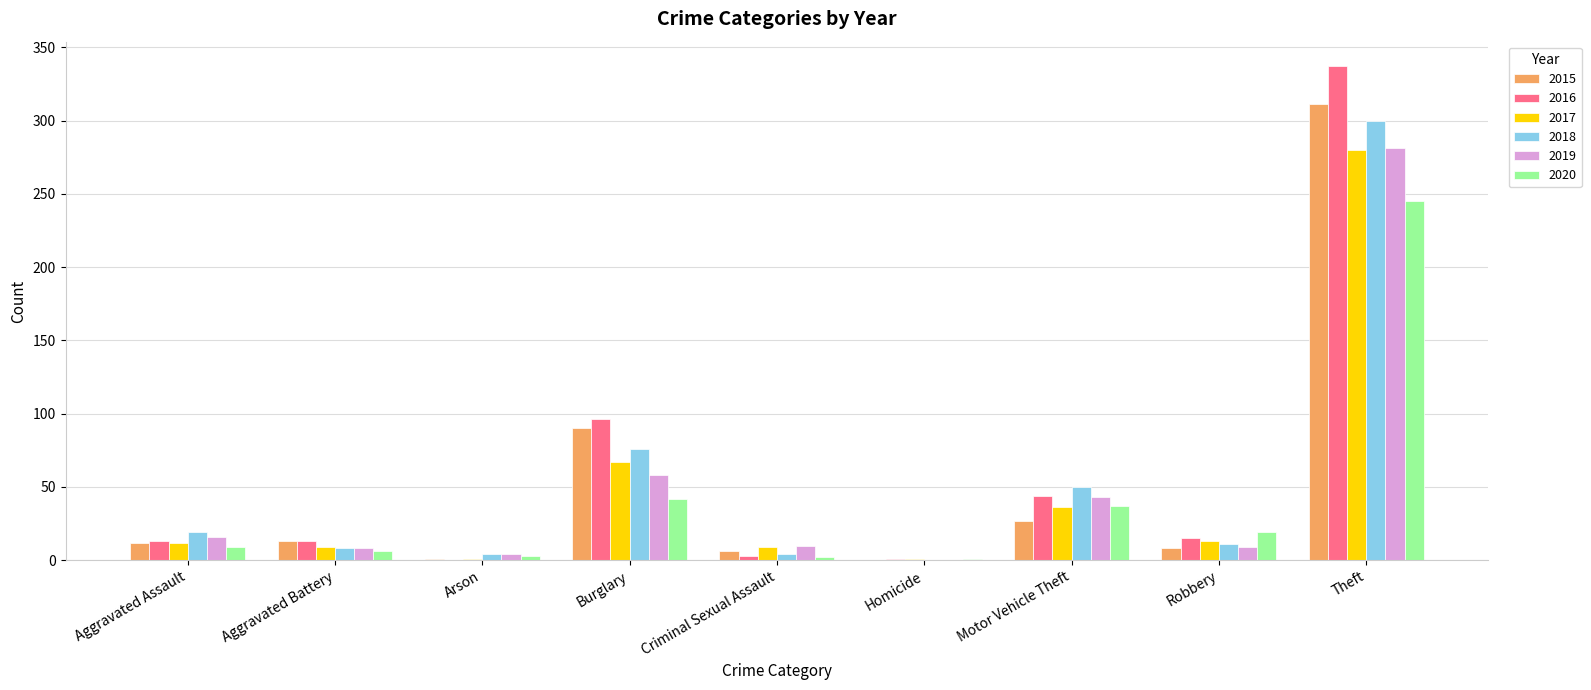

What is the total value across all series at Criminal Sexual Assault?

34